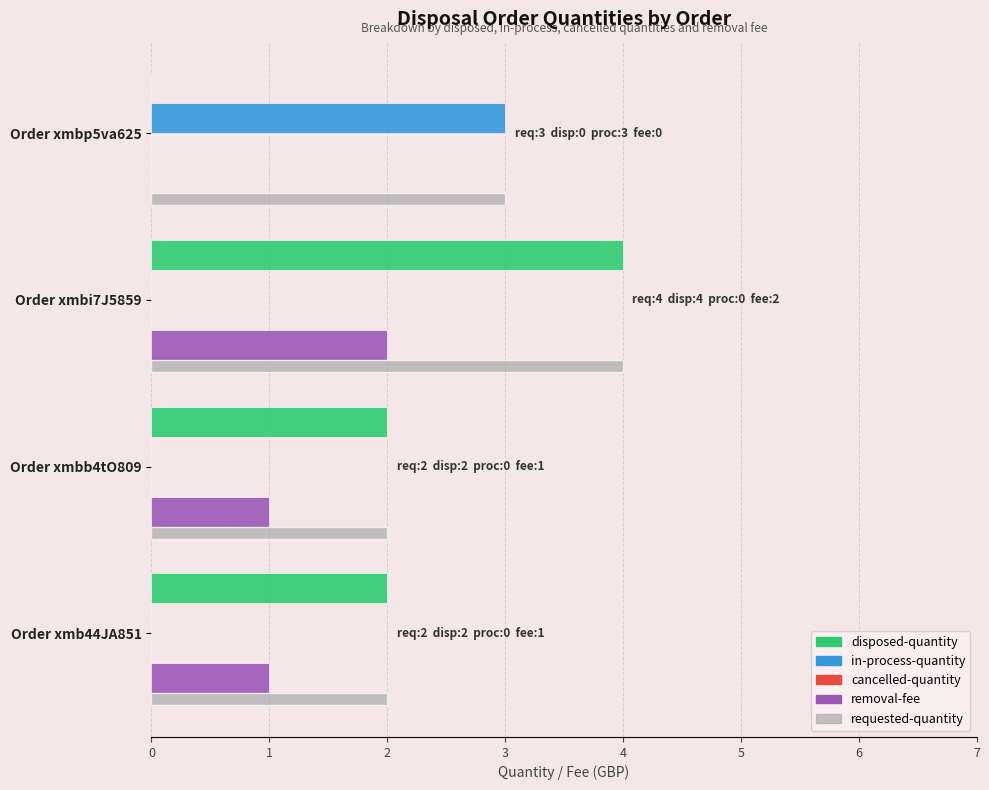

What is the sum of all removal-fee values?

4.0